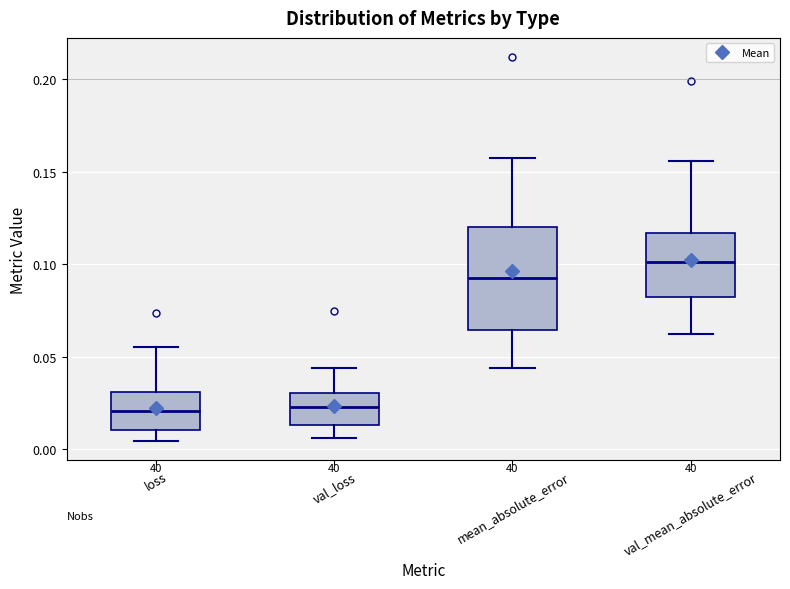

Reading left to right, read every box against the y-axis: the position of its median line, the range the box covers, and the ends of its whiskers. The values are not printed on the chart, so give them approximately, as read against the axis.

loss: median 0.020, box 0.010 to 0.030, whiskers 0.005 to 0.055
val_loss: median 0.025, box 0.015 to 0.030, whiskers 0.005 to 0.045
mean_absolute_error: median 0.095, box 0.065 to 0.120, whiskers 0.045 to 0.155
val_mean_absolute_error: median 0.100, box 0.080 to 0.115, whiskers 0.060 to 0.155